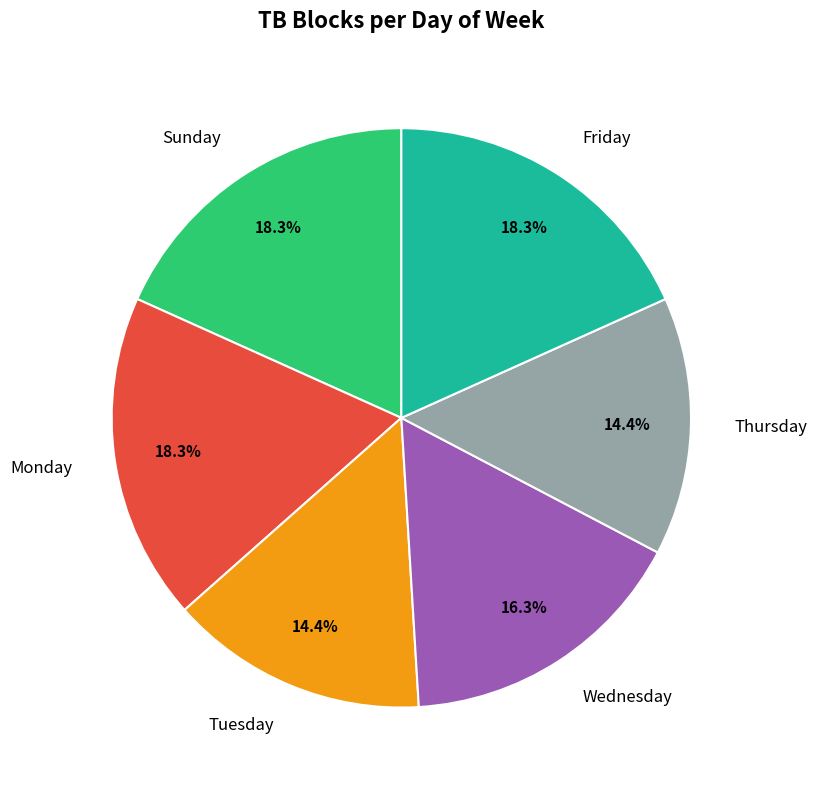

Is there any slice that represents more than half of the pie?

No